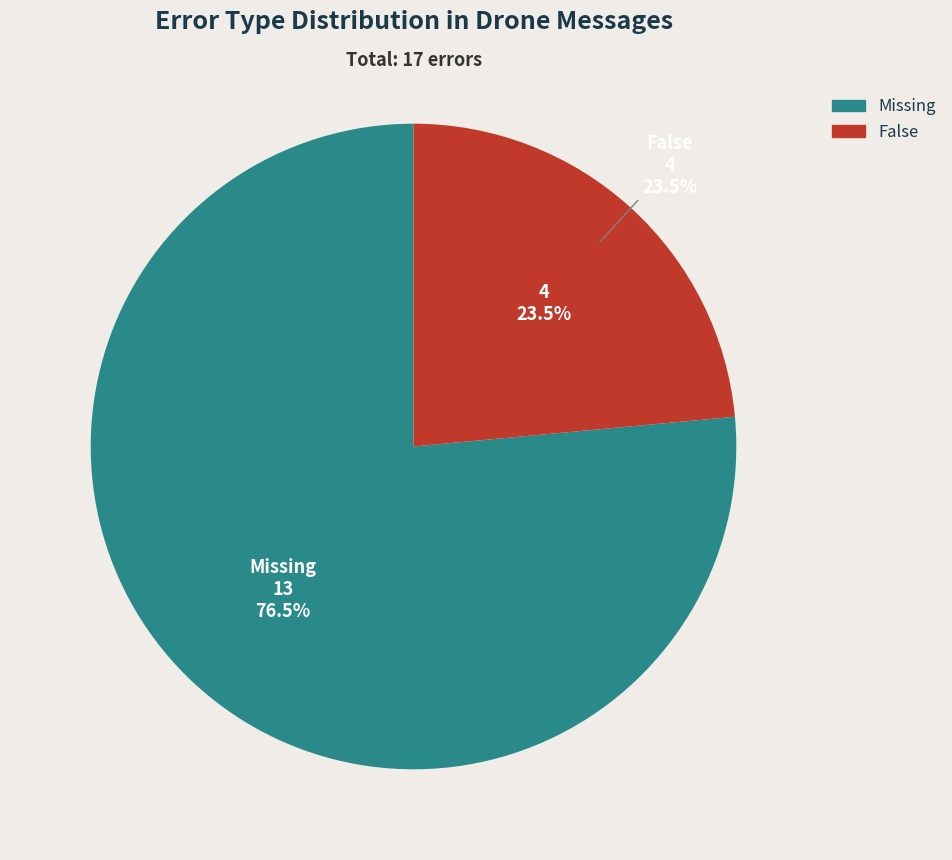

How many slices are in this pie chart?

2